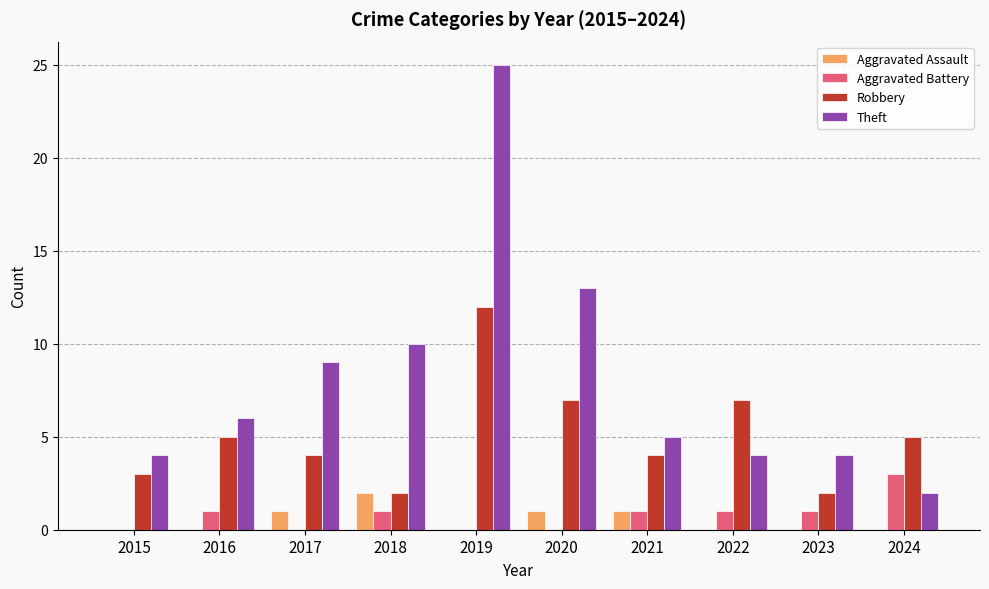

What is the maximum value for Aggravated Battery?

3